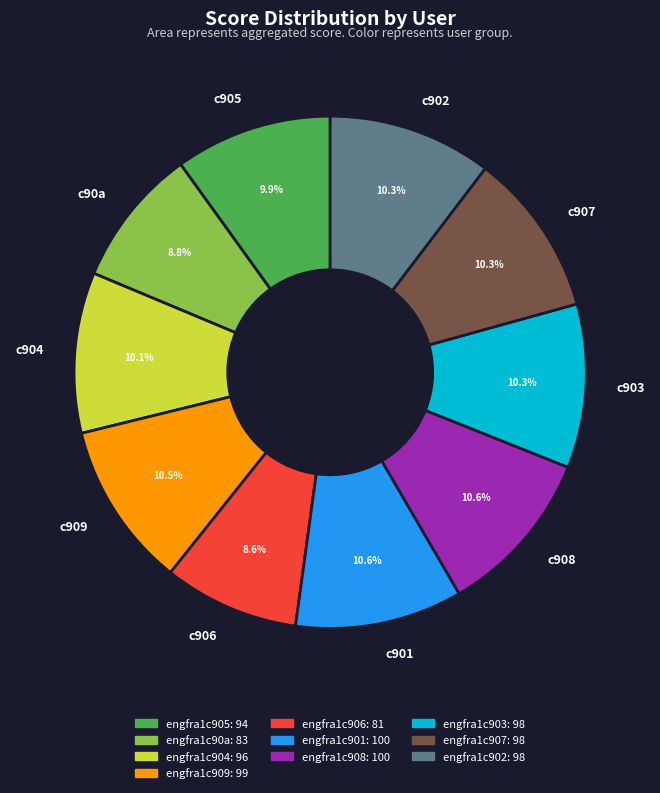

Is there any slice that represents more than half of the pie?

No